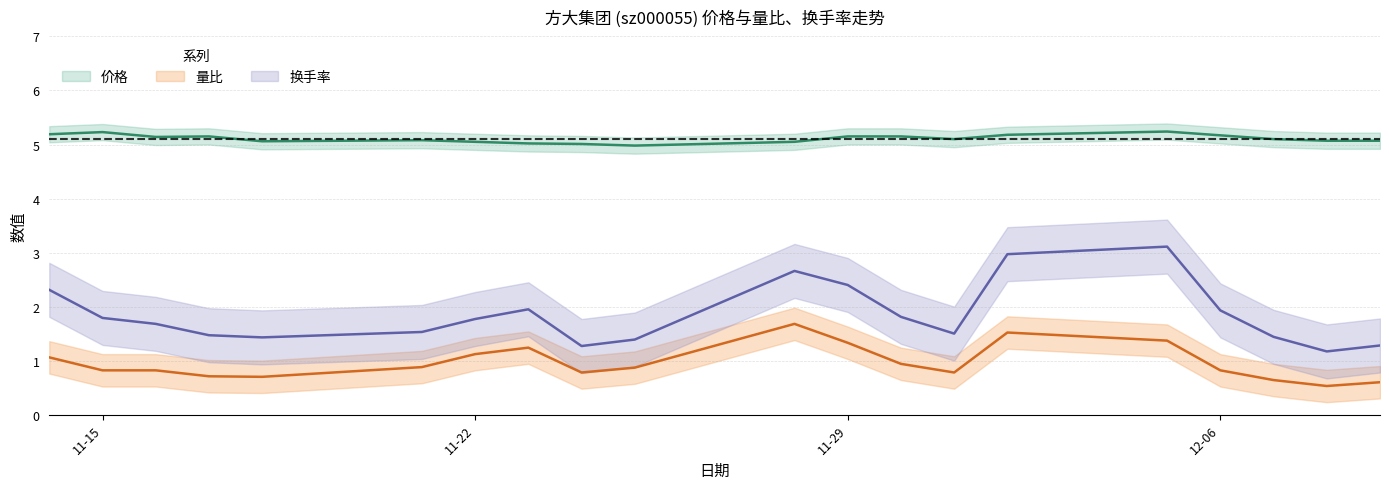

What is the label of the 10th point from the left?

2022-11-25